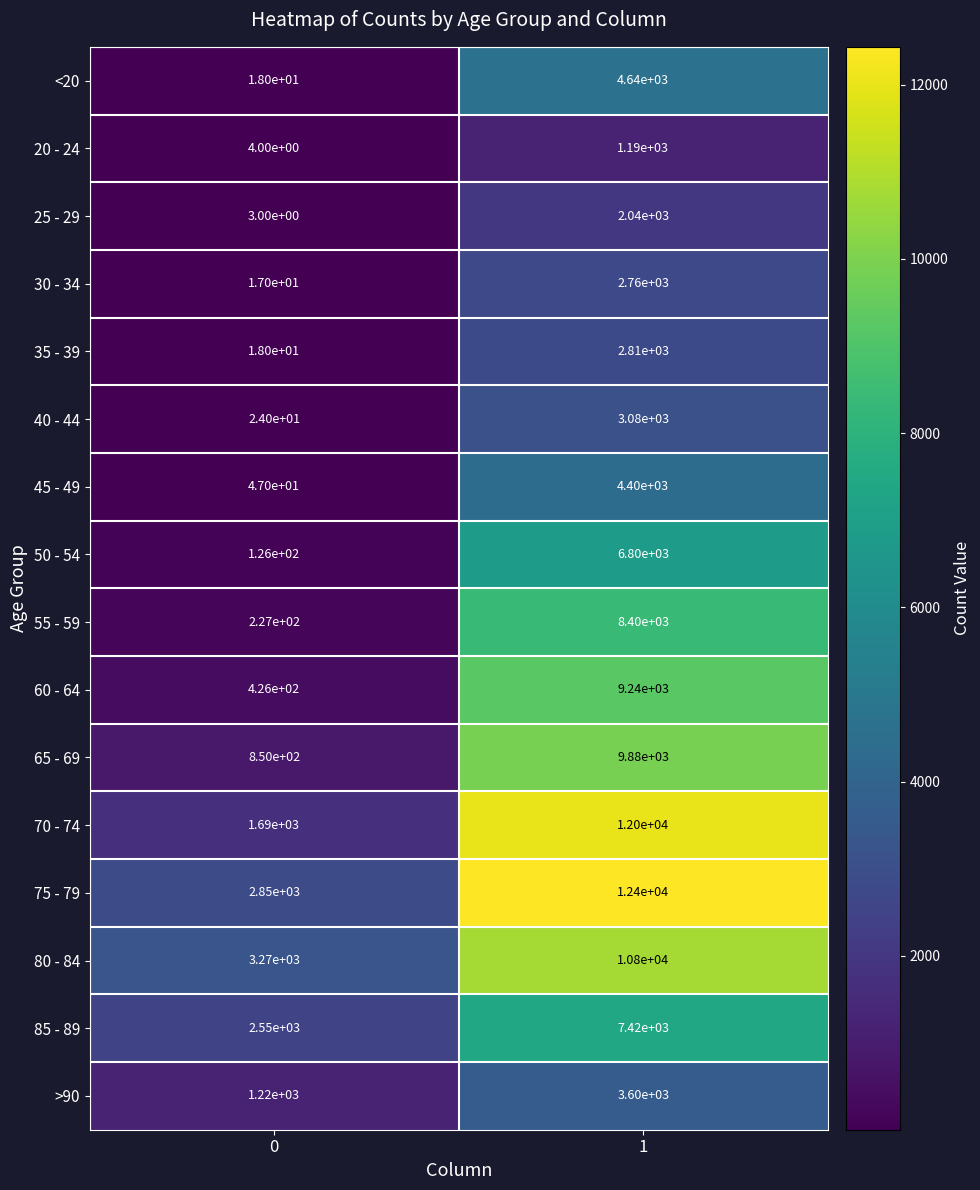

The value of 30 - 34 at 1 is 1182. True or false?

False